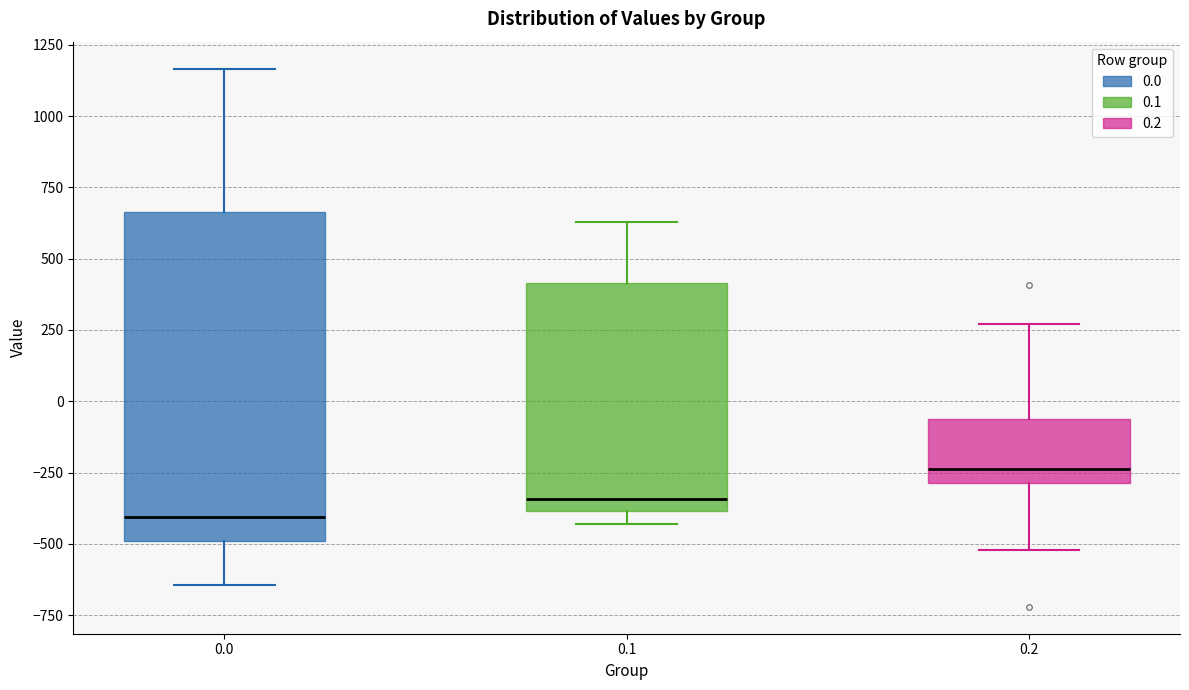

Where does the lower whisker of the box at x = 0.2 end on the y-axis? The values are not printed on the chart, so give them approximately, as read against the axis.

-500